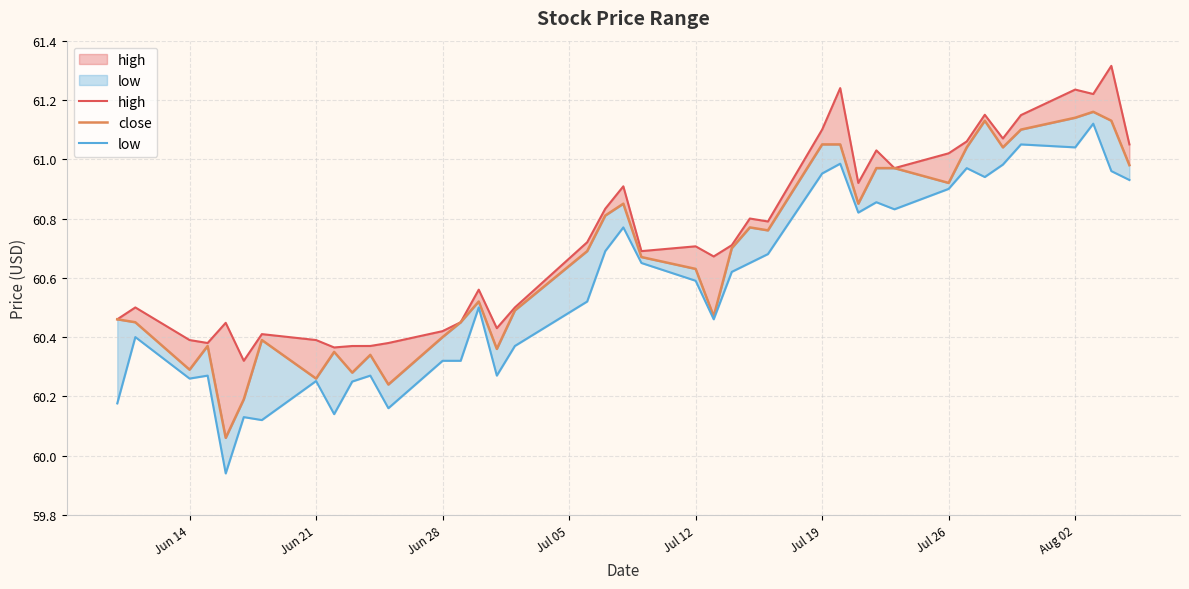

Reading left to right, what are all the values shown in this chart?

high: 60.5	60.5	60.4	60.4	60.4	60.3	60.4	60.4	60.4	60.4	60.4	60.4	60.4	60.5	60.6	60.4	60.5	60.7	60.8	60.9	60.7	60.7	60.7	60.7	60.8	60.8	61.1	61.2	60.9	61.0	61.0	61.0	61.1	61.1	61.1	61.1	61.2	61.2	61.3	61.0
close: 60.5	60.5	60.3	60.4	60.1	60.2	60.4	60.3	60.4	60.3	60.3	60.2	60.4	60.5	60.5	60.4	60.5	60.7	60.8	60.9	60.7	60.6	60.5	60.7	60.8	60.8	61.0	61.0	60.9	61.0	61.0	60.9	61.0	61.1	61.0	61.1	61.1	61.2	61.1	61.0
low: 60.2	60.4	60.3	60.3	59.9	60.1	60.1	60.3	60.1	60.2	60.3	60.2	60.3	60.3	60.5	60.3	60.4	60.5	60.7	60.8	60.6	60.6	60.5	60.6	60.6	60.7	61.0	61.0	60.8	60.9	60.8	60.9	61.0	60.9	61.0	61.0	61.0	61.1	61.0	60.9